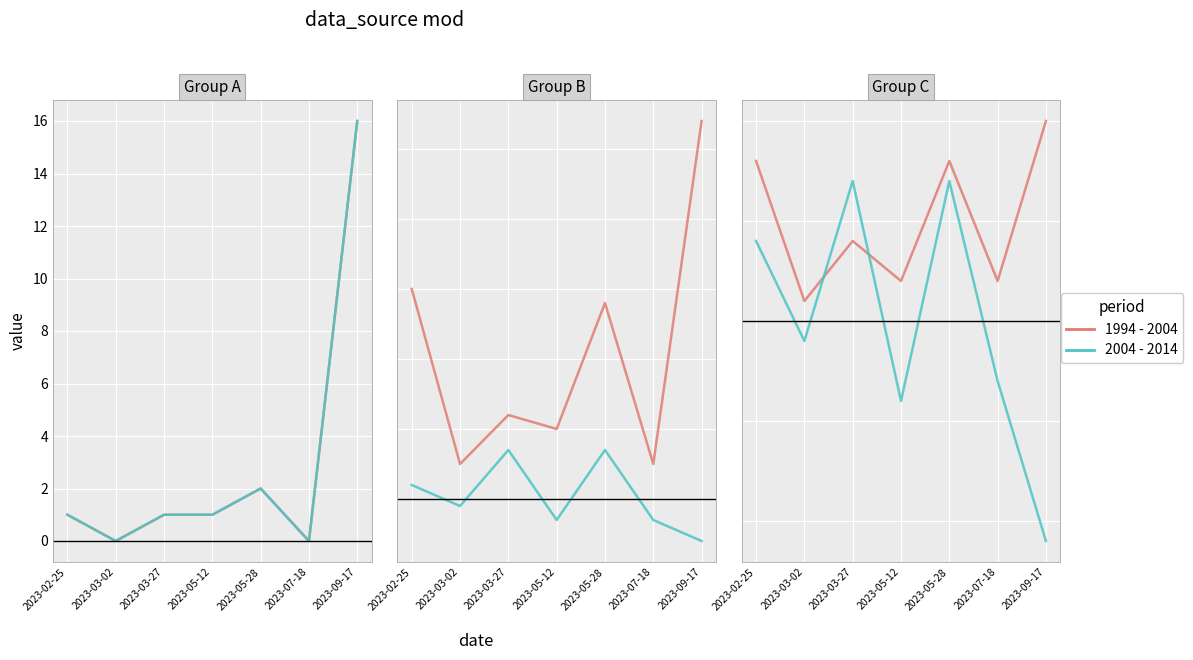

What is the label of the 5th point from the right?

2023-03-27